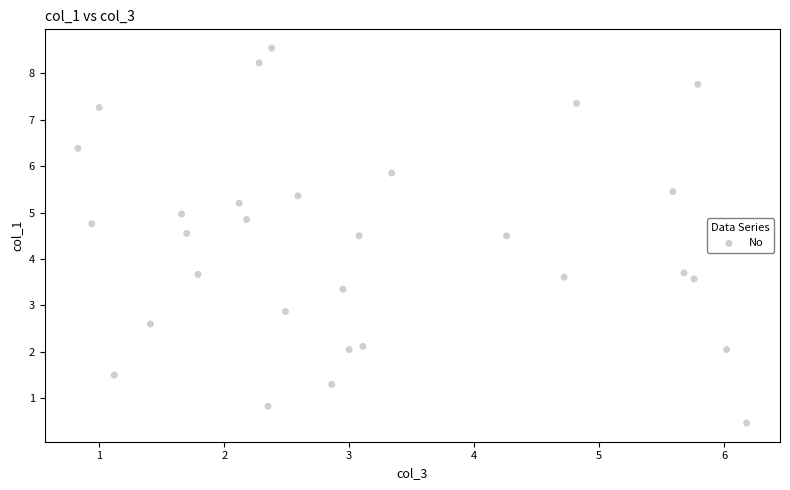

What is the range of Y values (max minus min)?

8.1